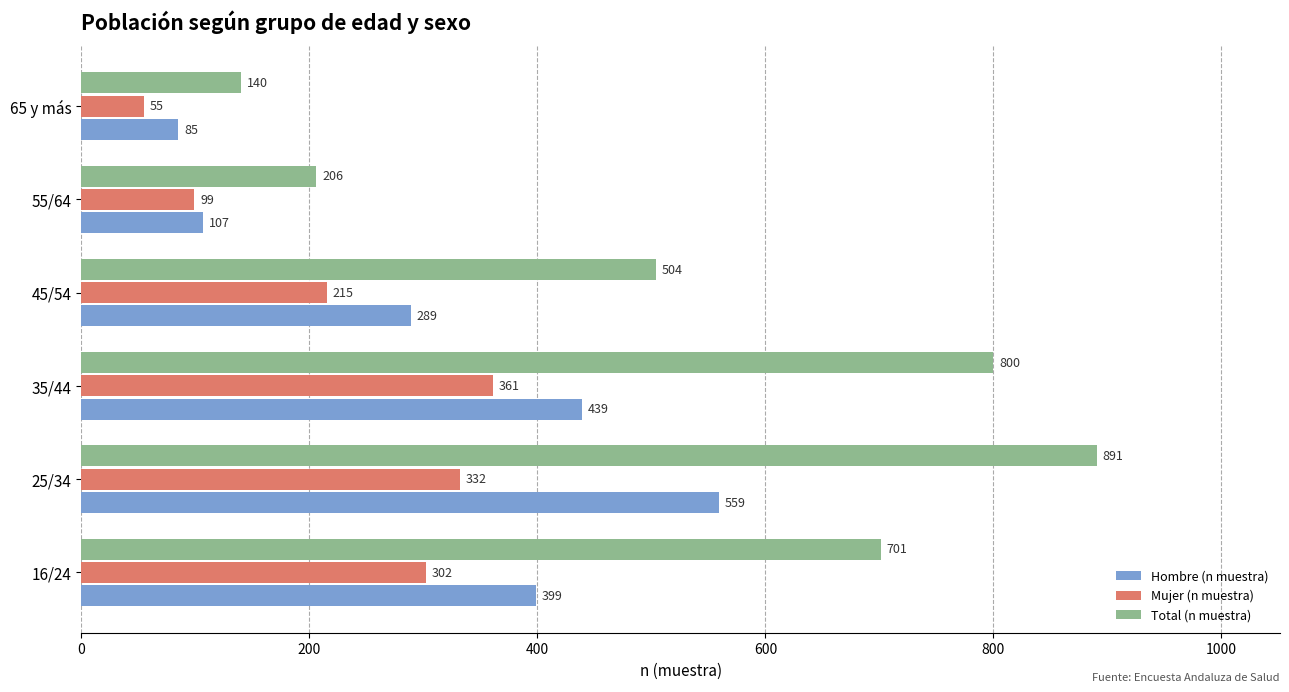

The Total (n muestra) series shows 206 at 55/64. True or false?

True